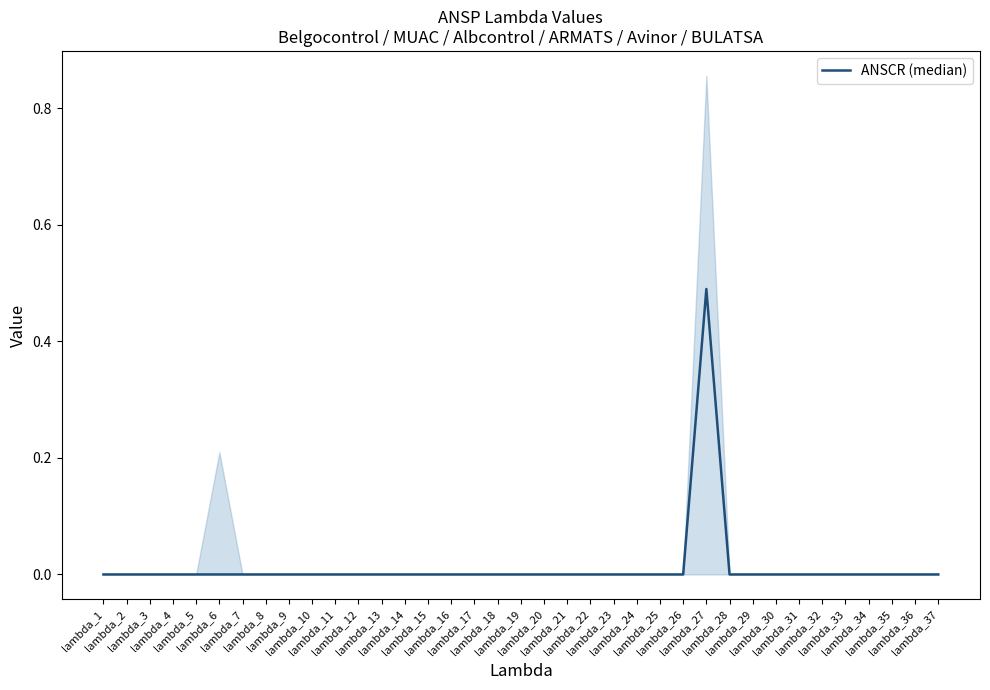

What is the maximum value shown in the chart?

0.5